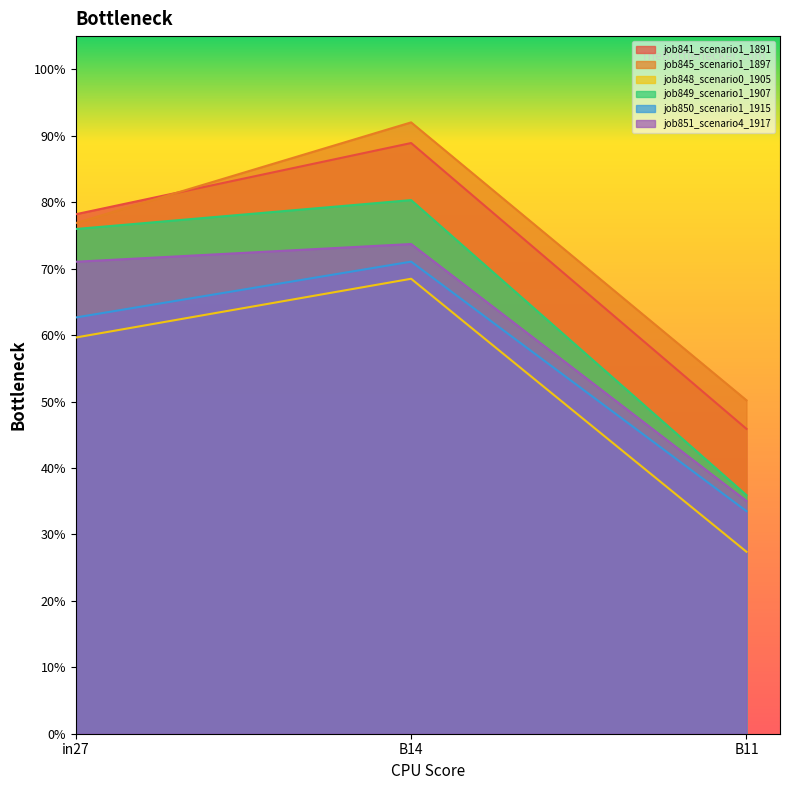

Is the value of job849_scenario1_1907 at B14 greater than the value of job845_scenario1_1897 at in27?

Yes